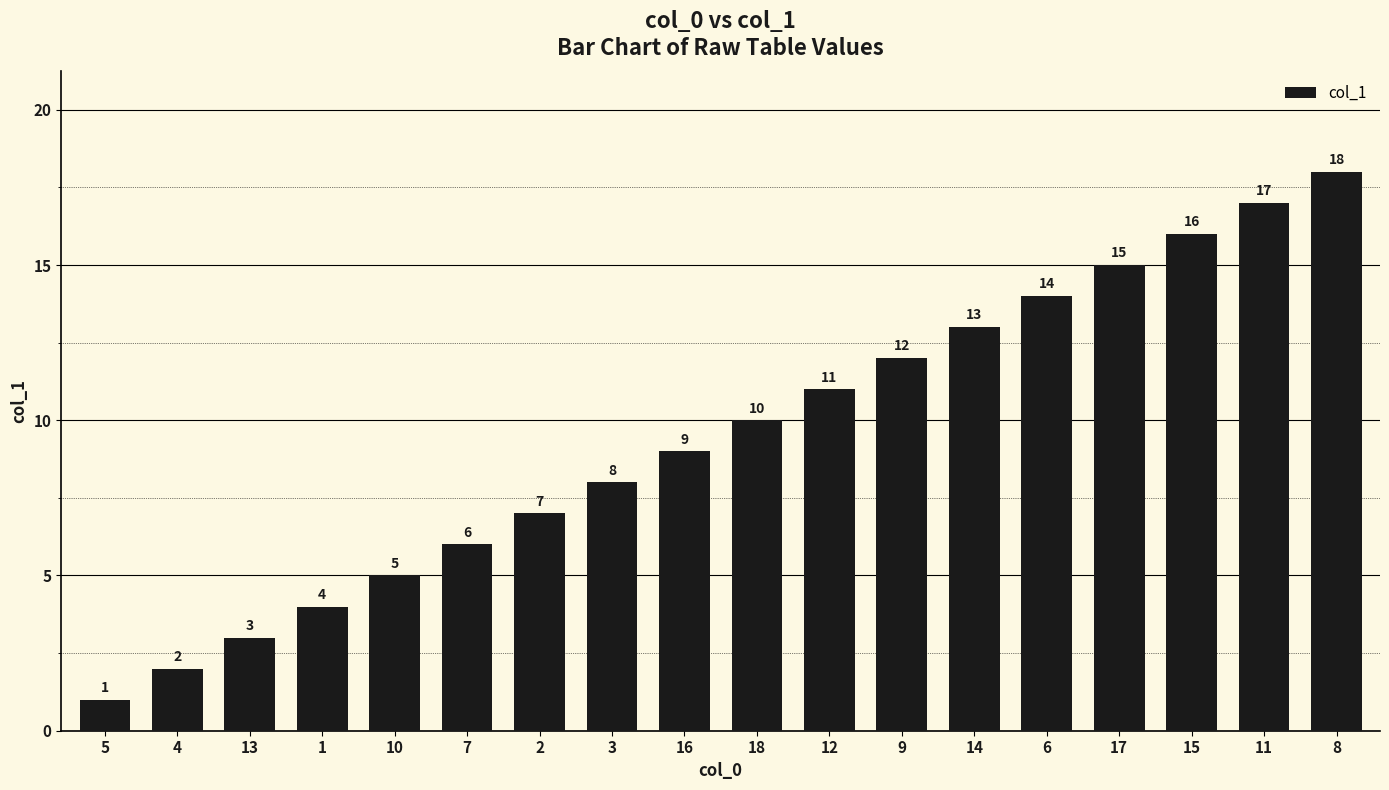

Read the value at 16, to the nearest 10.

10